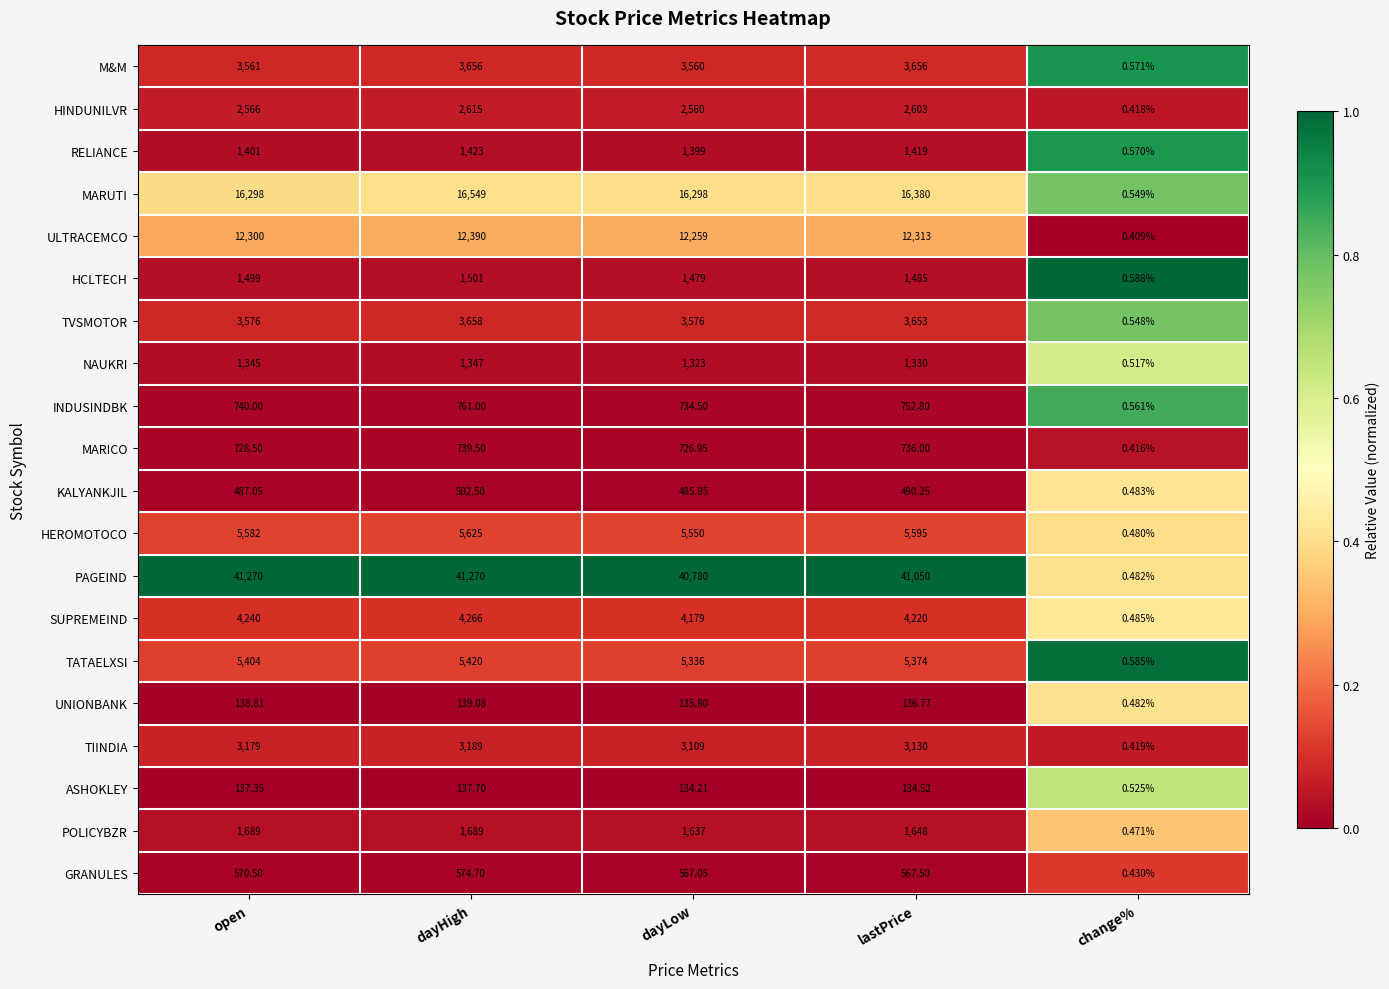

Which series changed the most between dayLow and lastPrice?

PAGEIND